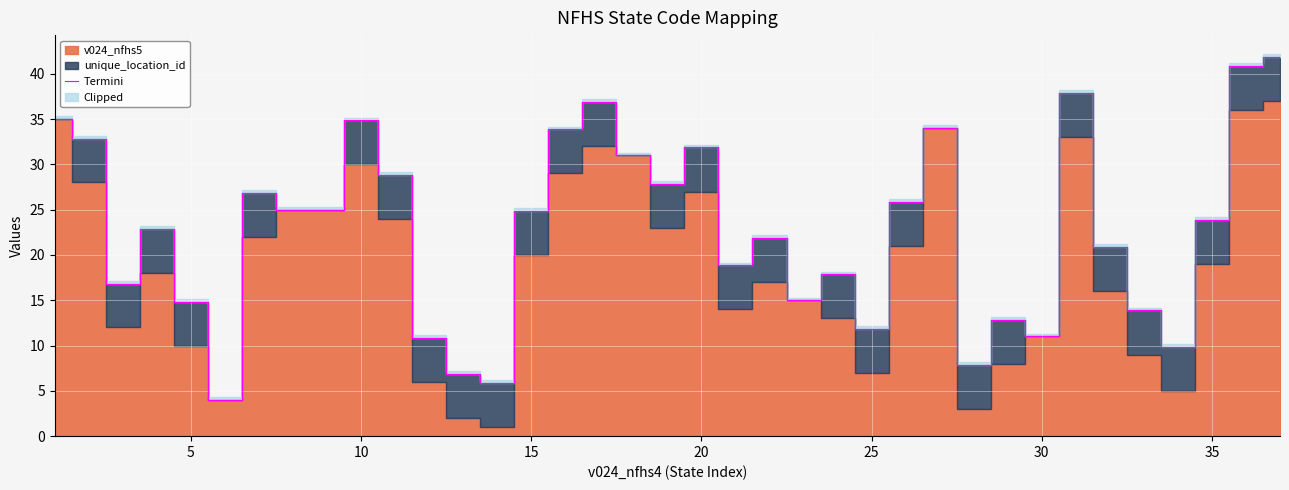

The Termini series shows 54.4 at 10. True or false?

False